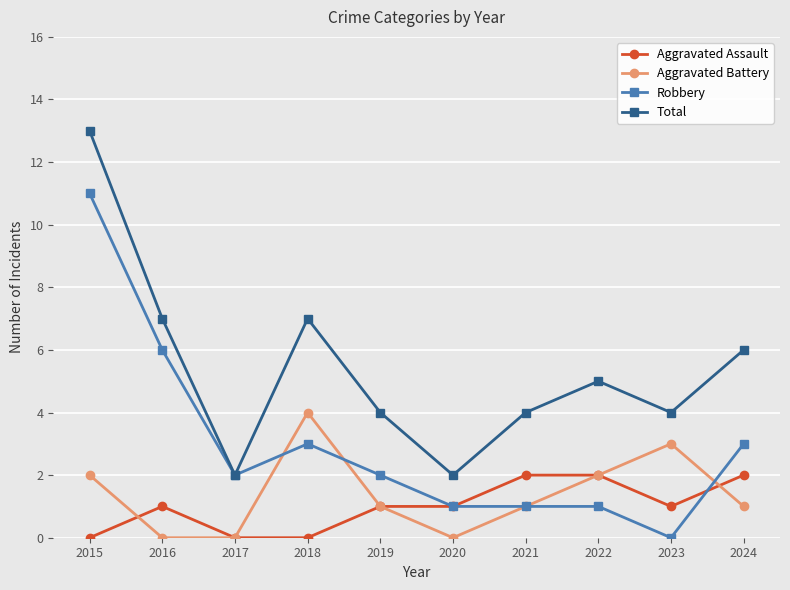

What is the approximate value of Total at 2019?

4